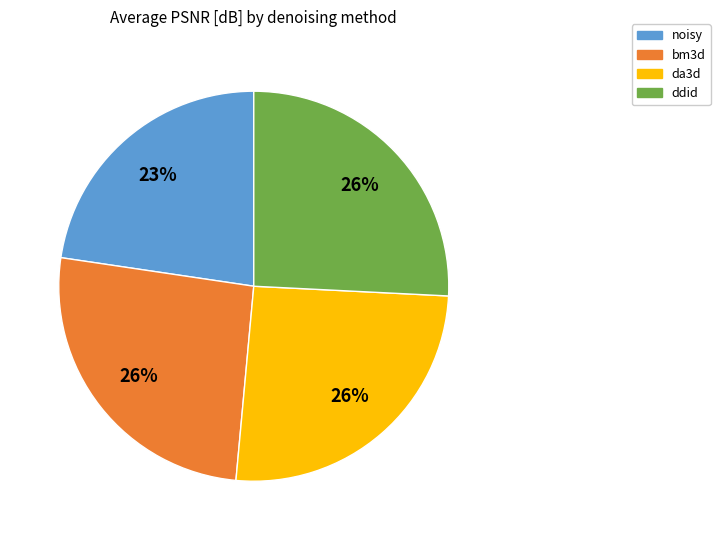

Count the number of slices in the pie.

4